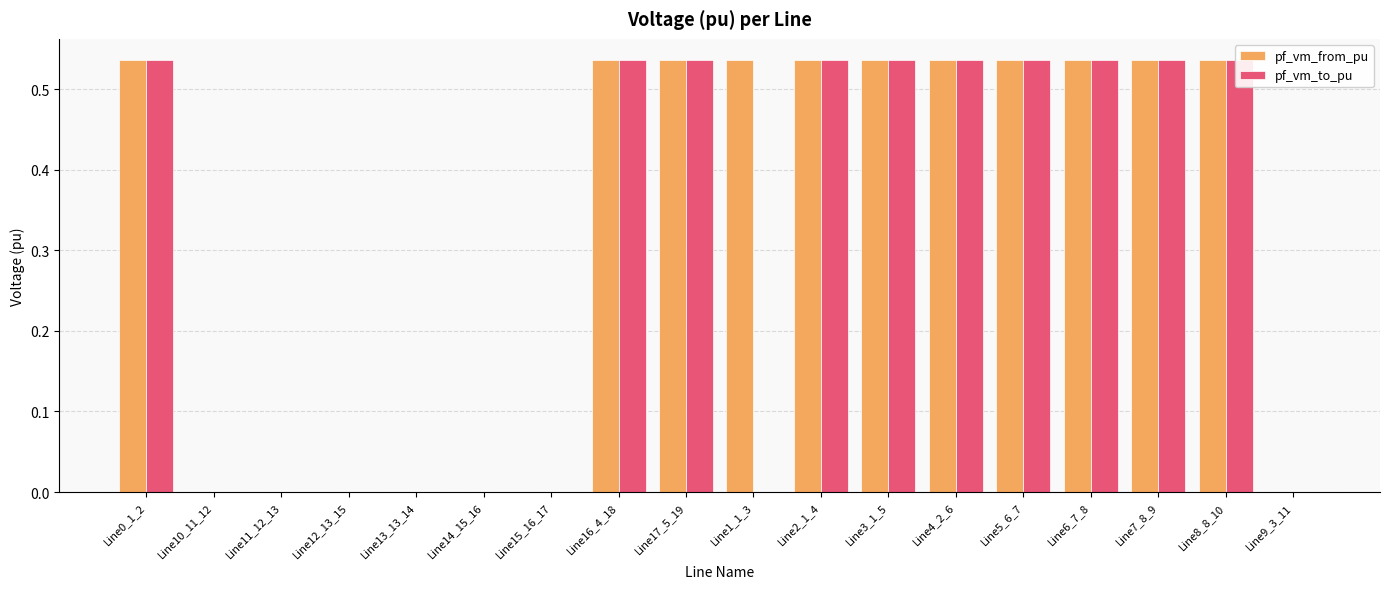

What is the sum of all pf_vm_to_pu values?

5.4